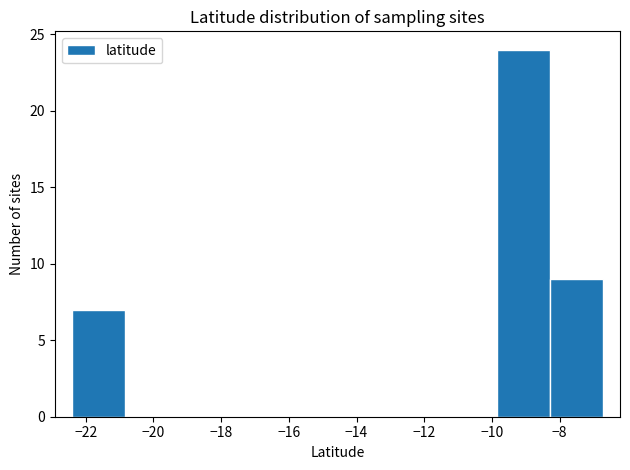

Reading left to right, transcribe this chart: for each bar, give the range it covers on the x-axis and its height. Neither the bar edges nor the heights are printed on the chart, so give them approximately, as read against the axes.

-22.4 to -20.8: 7
-20.8 to -19.2: 0
-19.2 to -17.8: 0
-17.8 to -16.2: 0
-16.2 to -14.6: 0
-14.6 to -13.0: 0
-13.0 to -11.4: 0
-11.4 to -9.8: 0
-9.8 to -8.2: 24
-8.2 to -6.8: 9